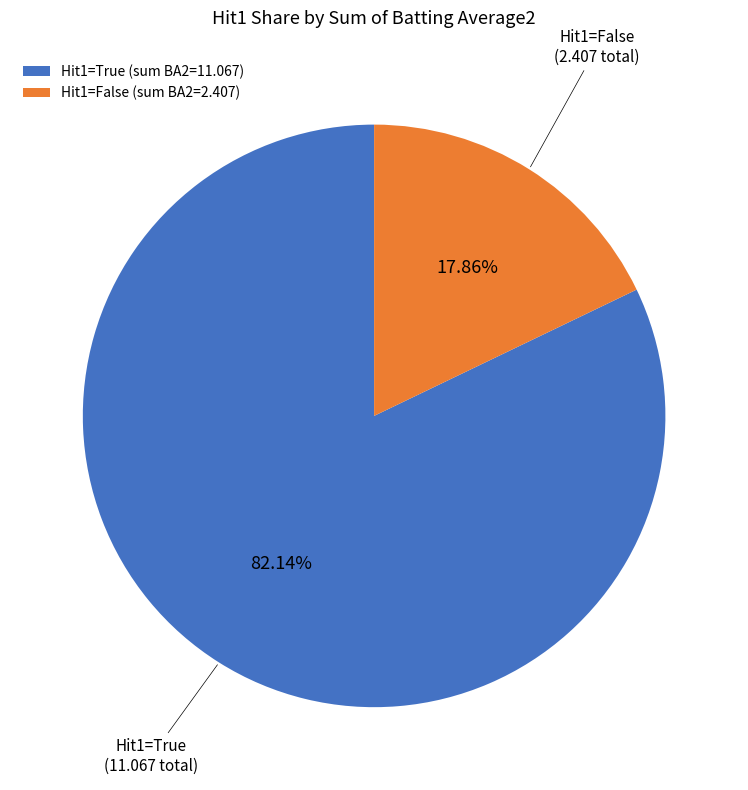

Approximately how many times larger is the value at Hit1=True (sum BA2=11.067) compared to Hit1=False (sum BA2=2.407)?

4.6